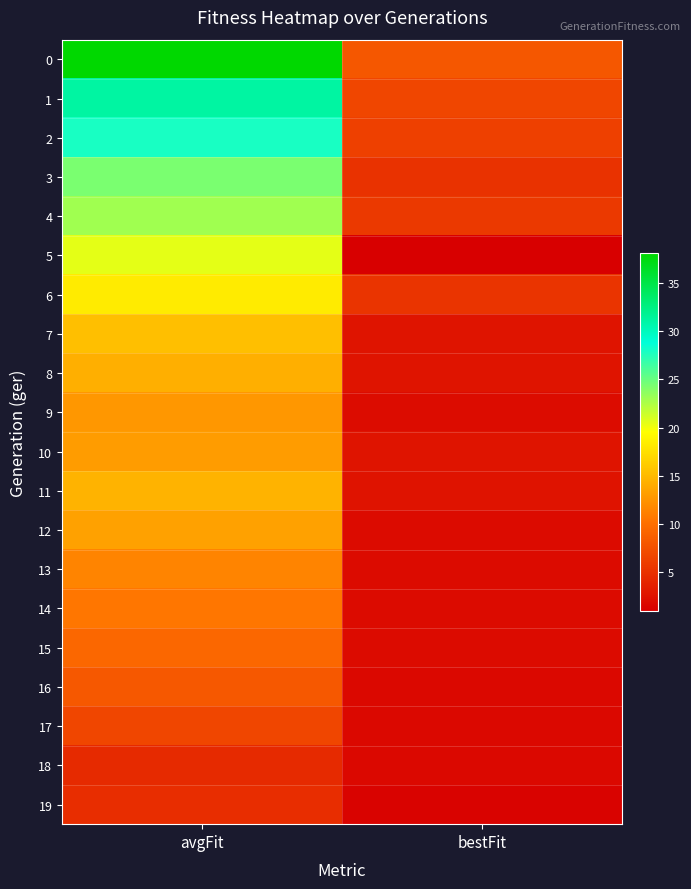

Reading left to right, extract all data points from this chart.

0: avgFit=38.1	bestFit=8.1
1: avgFit=31.1	bestFit=6.7
2: avgFit=27.9	bestFit=6.2
3: avgFit=24.4	bestFit=5.1
4: avgFit=23.0	bestFit=5.7
5: avgFit=20.5	bestFit=1.0
6: avgFit=18.3	bestFit=5.3
7: avgFit=15.4	bestFit=2.7
8: avgFit=14.3	bestFit=2.7
9: avgFit=12.7	bestFit=2.1
10: avgFit=13.1	bestFit=2.7
11: avgFit=14.6	bestFit=2.6
12: avgFit=13.3	bestFit=2.0
13: avgFit=11.5	bestFit=2.0
14: avgFit=10.6	bestFit=2.0
15: avgFit=9.4	bestFit=2.0
16: avgFit=8.1	bestFit=1.8
17: avgFit=6.7	bestFit=1.8
18: avgFit=4.5	bestFit=1.8
19: avgFit=4.8	bestFit=1.4